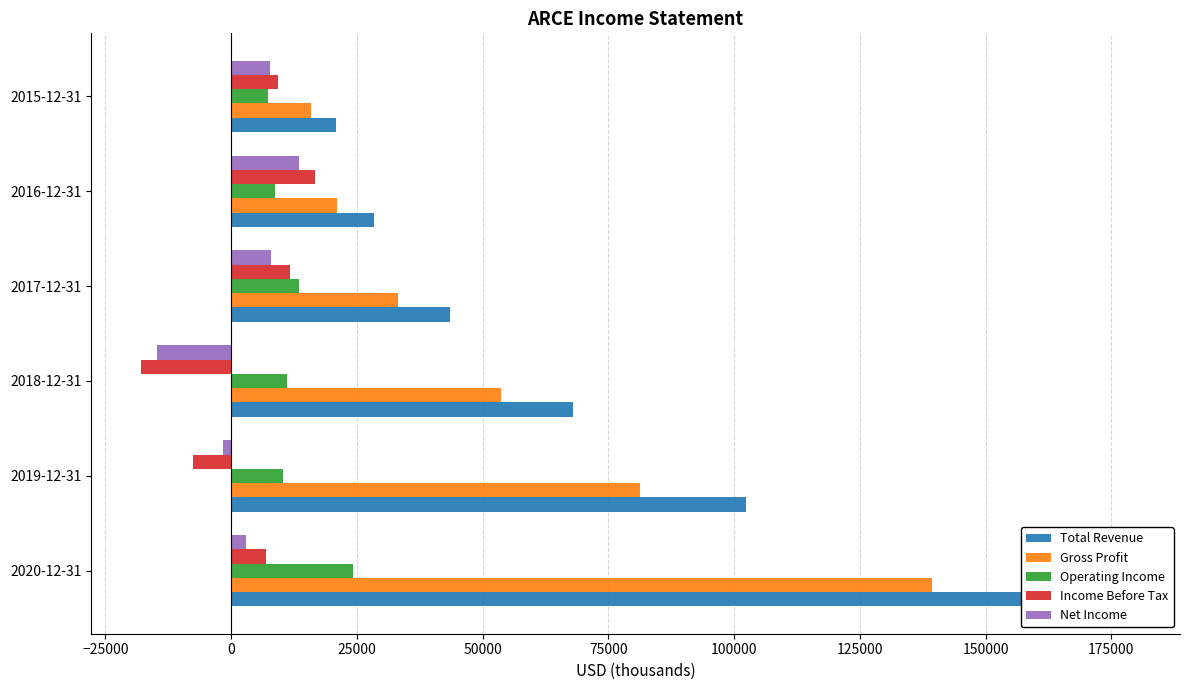

True or false: Operating Income has a value of 7400 at 2015-12-31.

True